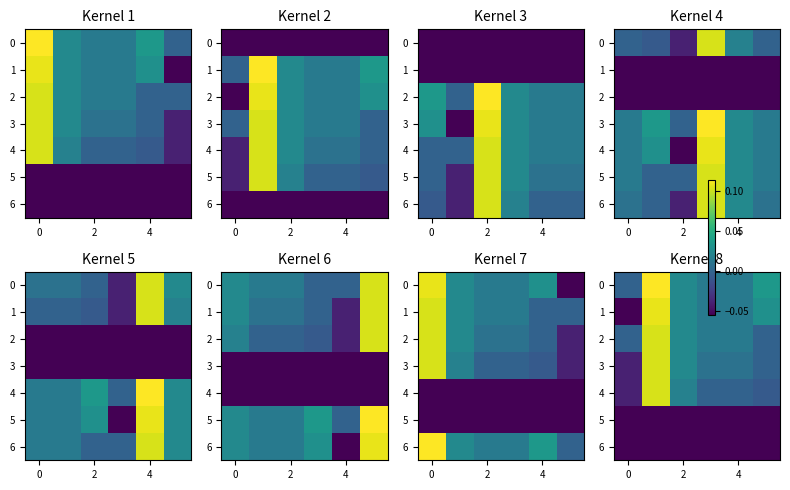

What is the difference between the maximum and minimum values in the 0 series?

0.1